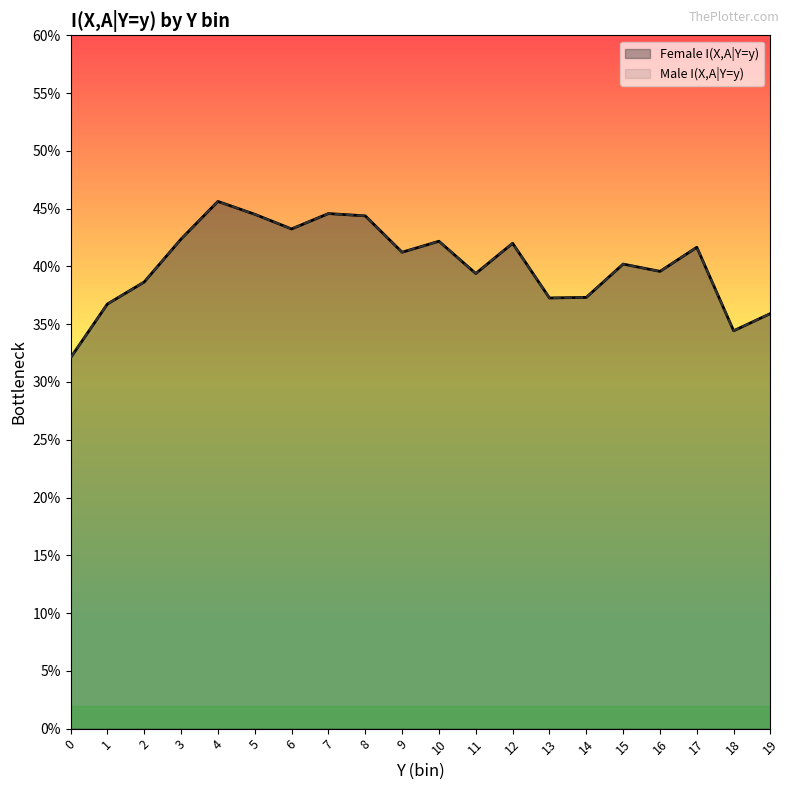

What is the sum of the Male I(X,A|Y=y) values at 10 and 4?

0.9